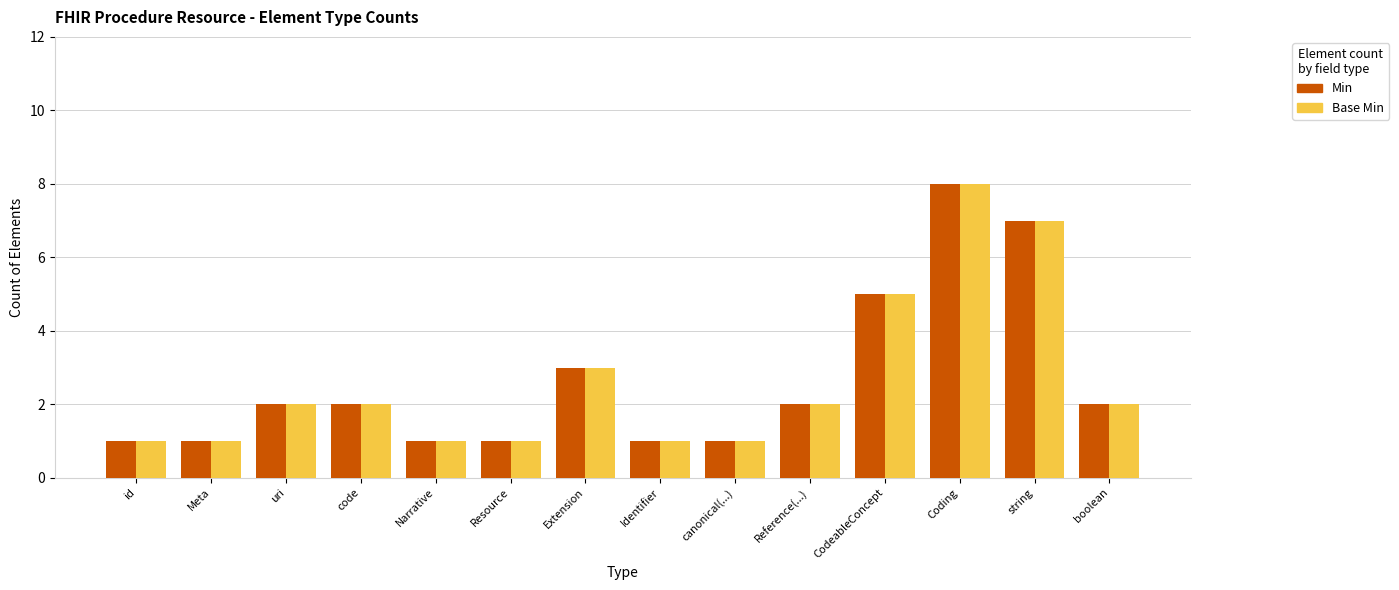

How many groups of bars are there?

14